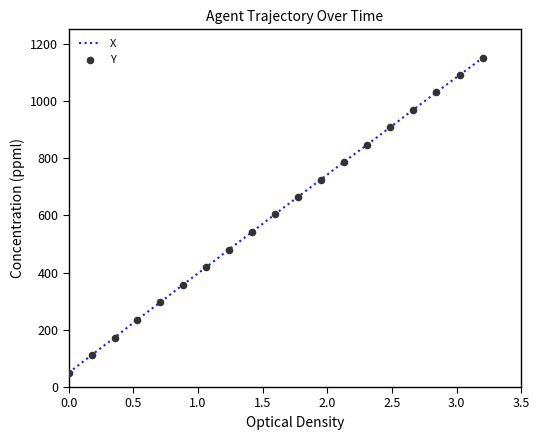

What is the greatest value displayed?

1150.0